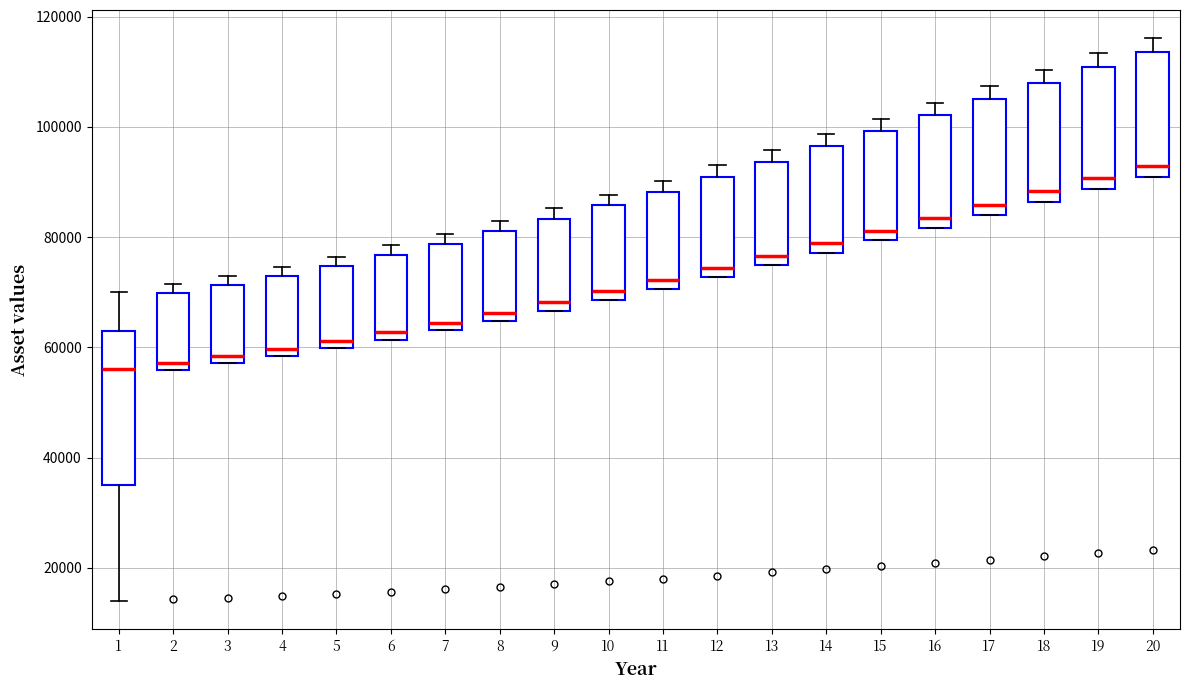

Comparing the boxes themselves (not the whiskers), which one is the tallest?

1